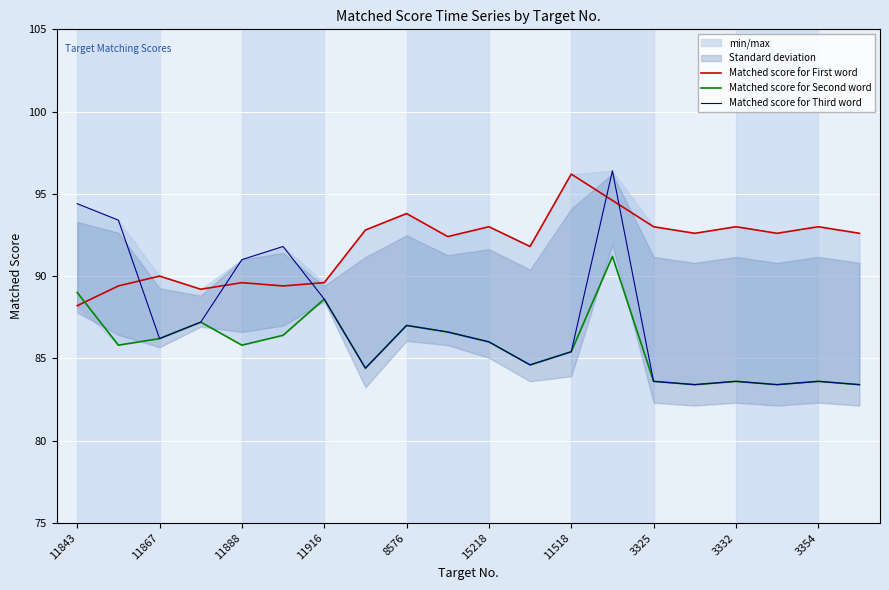

What is the label of the 9th point from the right?

11